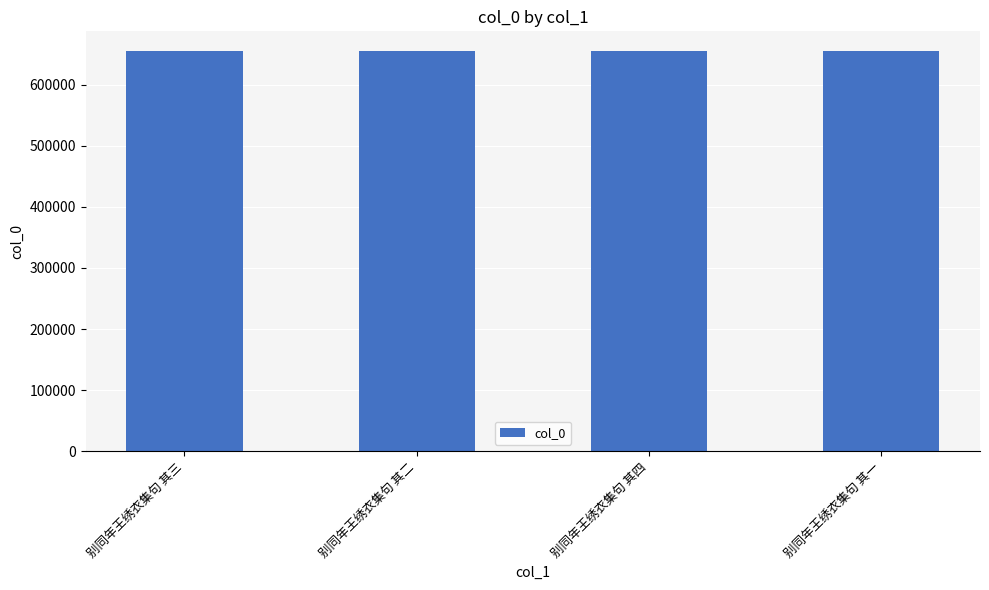

Count the number of categories in the chart.

4